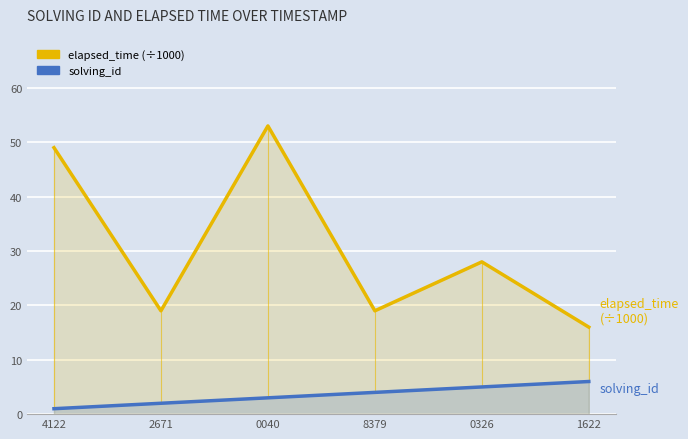

What is the value of the solving_id point at the 3rd from the left?

3